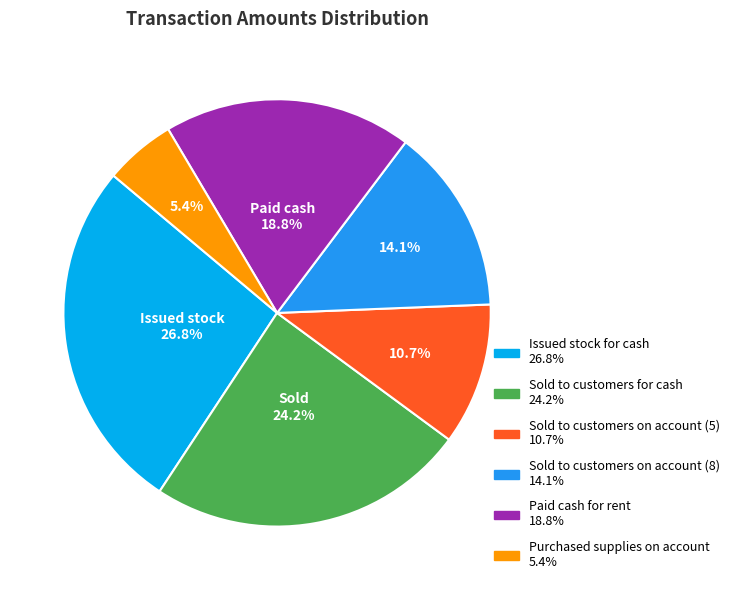

Which has a higher value, Paid cash for rent or Purchased supplies on account?

Paid cash for rent